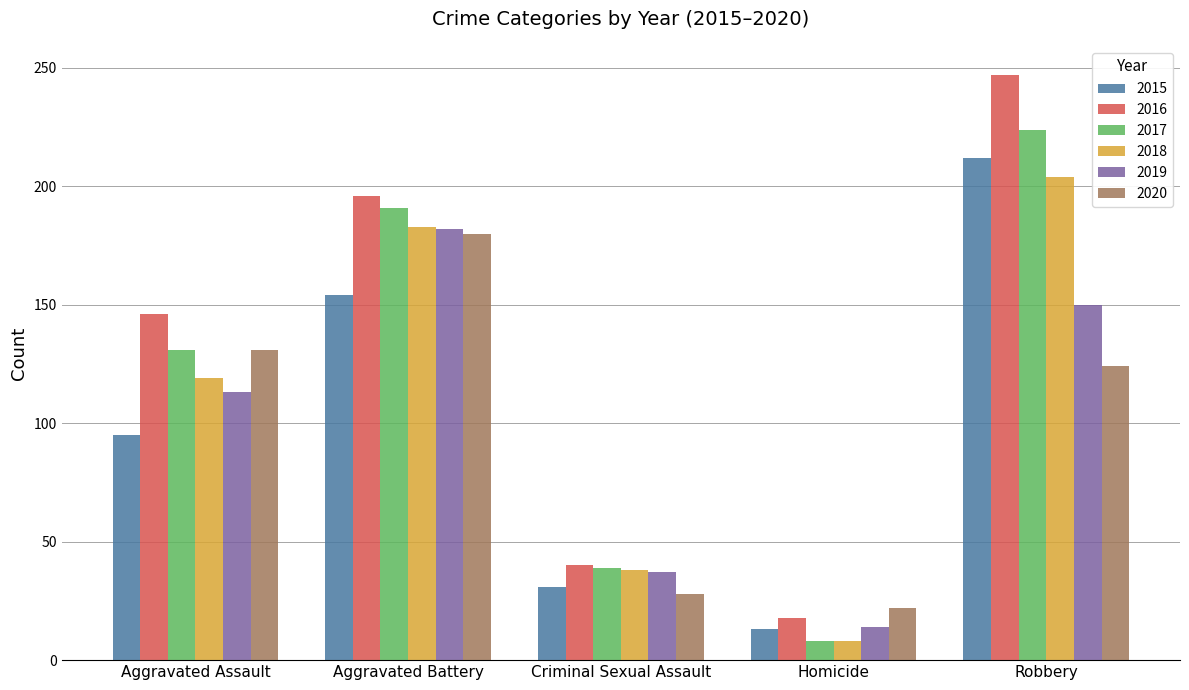

What is the greatest value displayed?

247